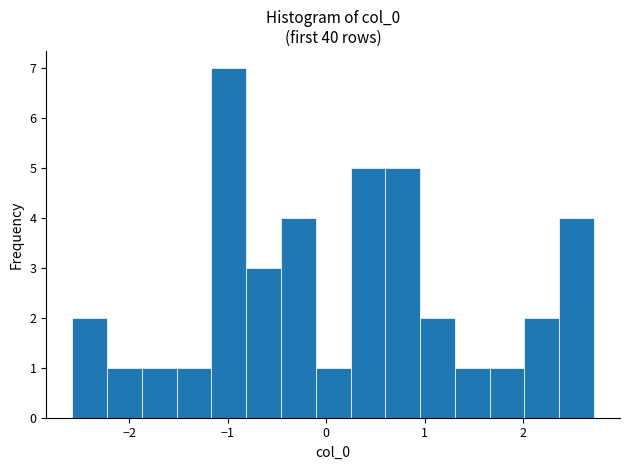

Read against the x-axis, roughly where is the centre of the tallest bar?

-1.0